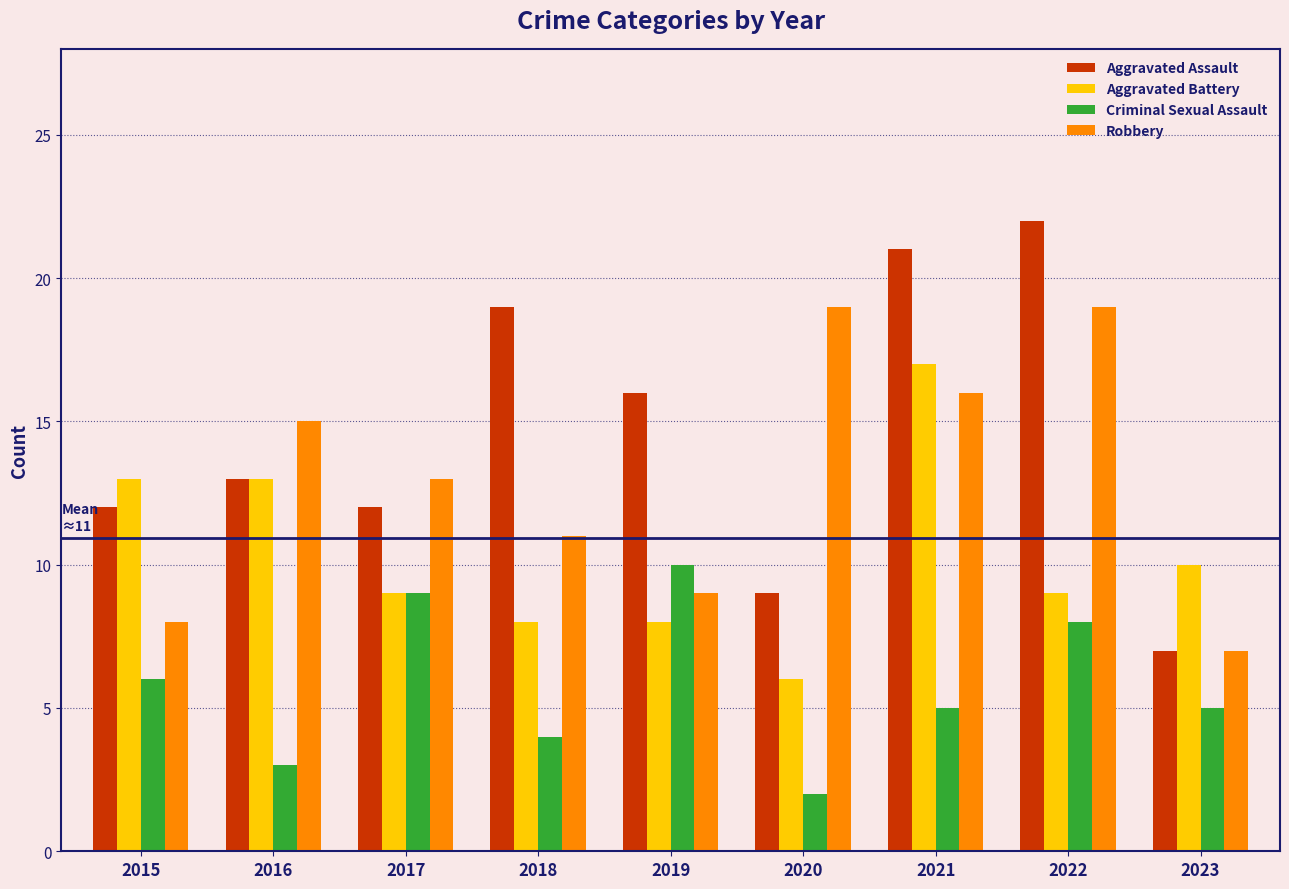

At which category is the sum across all series the highest?

2021